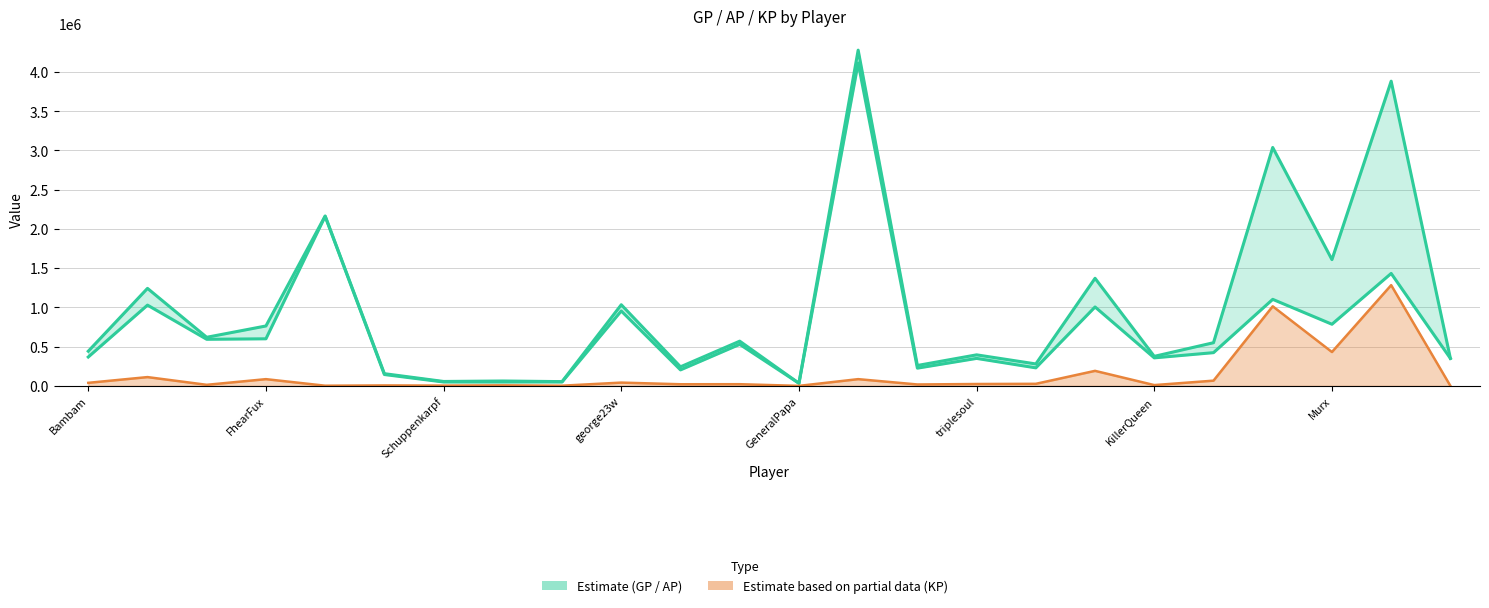

How many values in the GP (Estimate upper) series are below 550078?

12